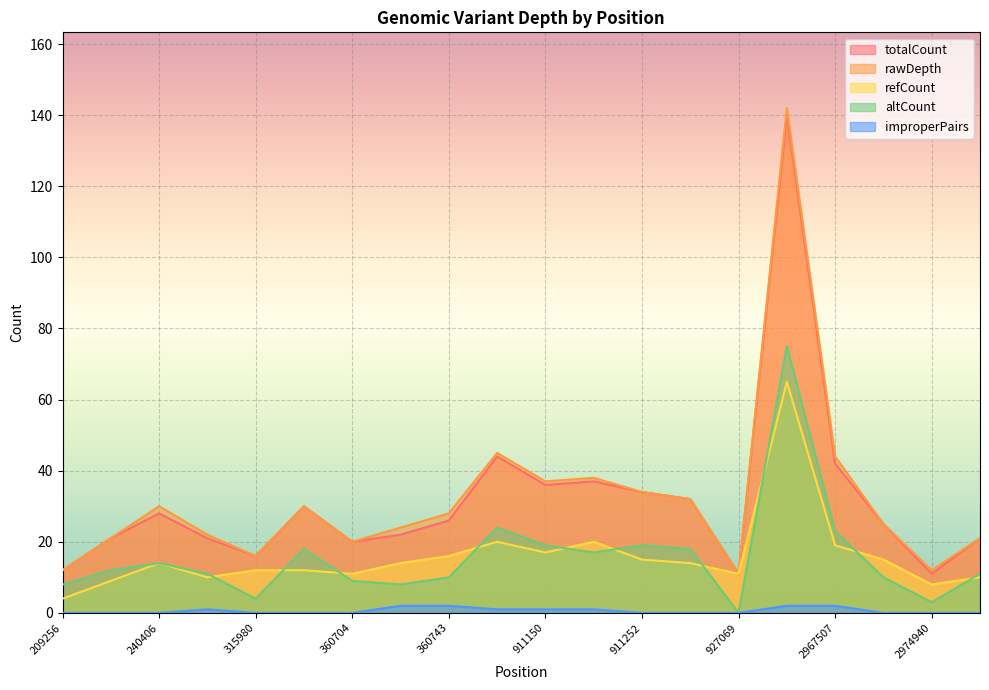

How many data points in improperPairs are above 0?

8